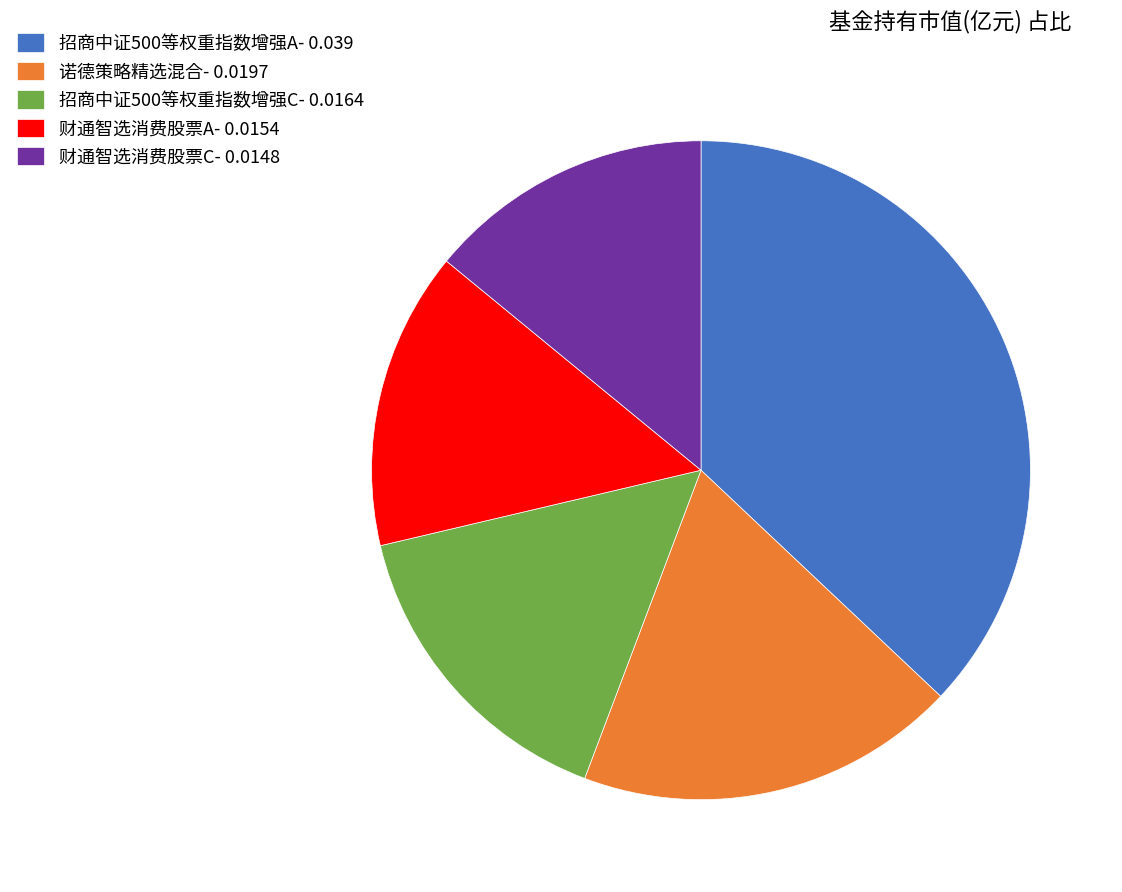

Does 招商中证500等权重指数增强C represent more than half of the total?

No